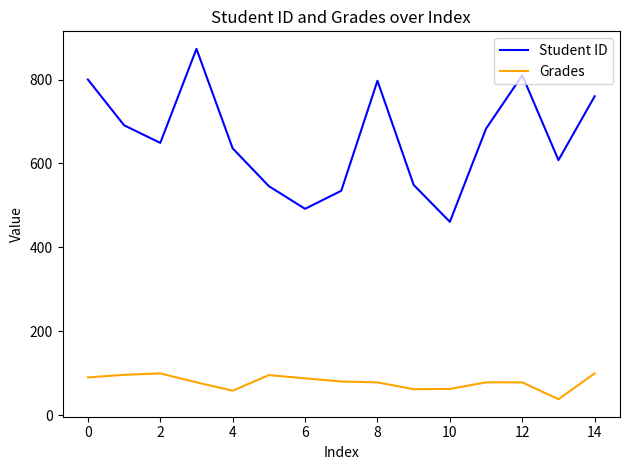

What is the sum of all Grades values?

1189.7